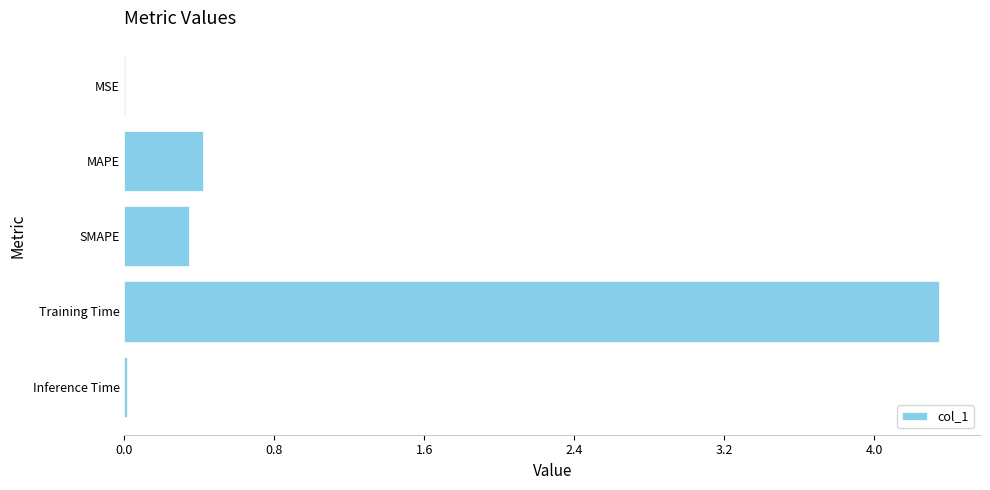

Which category has the highest value across all series?

Training Time